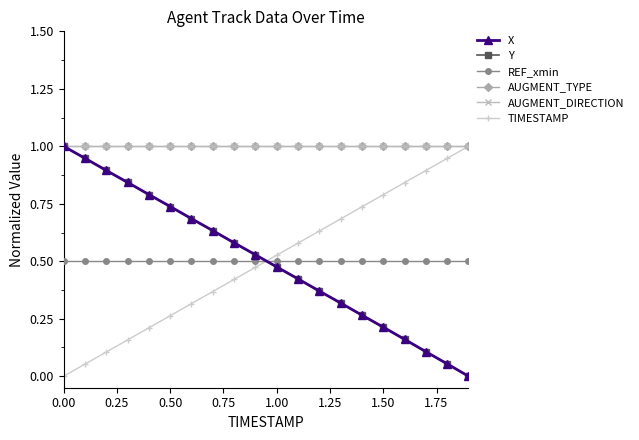

Is this an area chart (filled region under the line)?

No